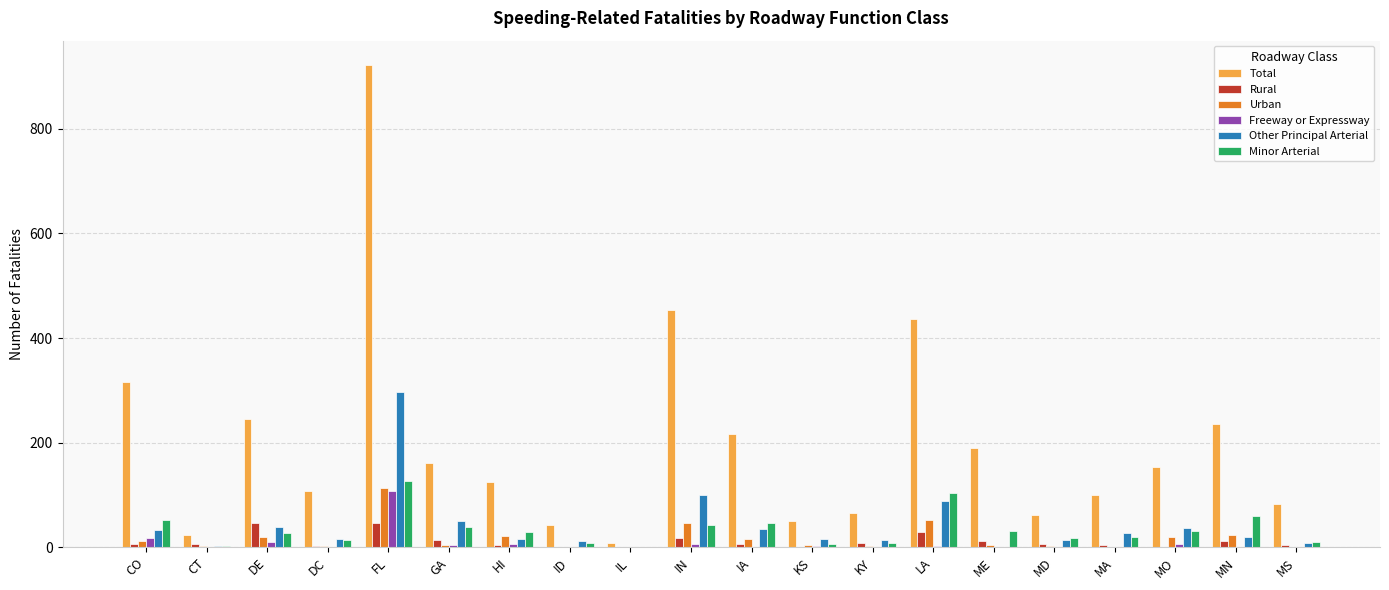

Which series has the largest total across all categories?

Total